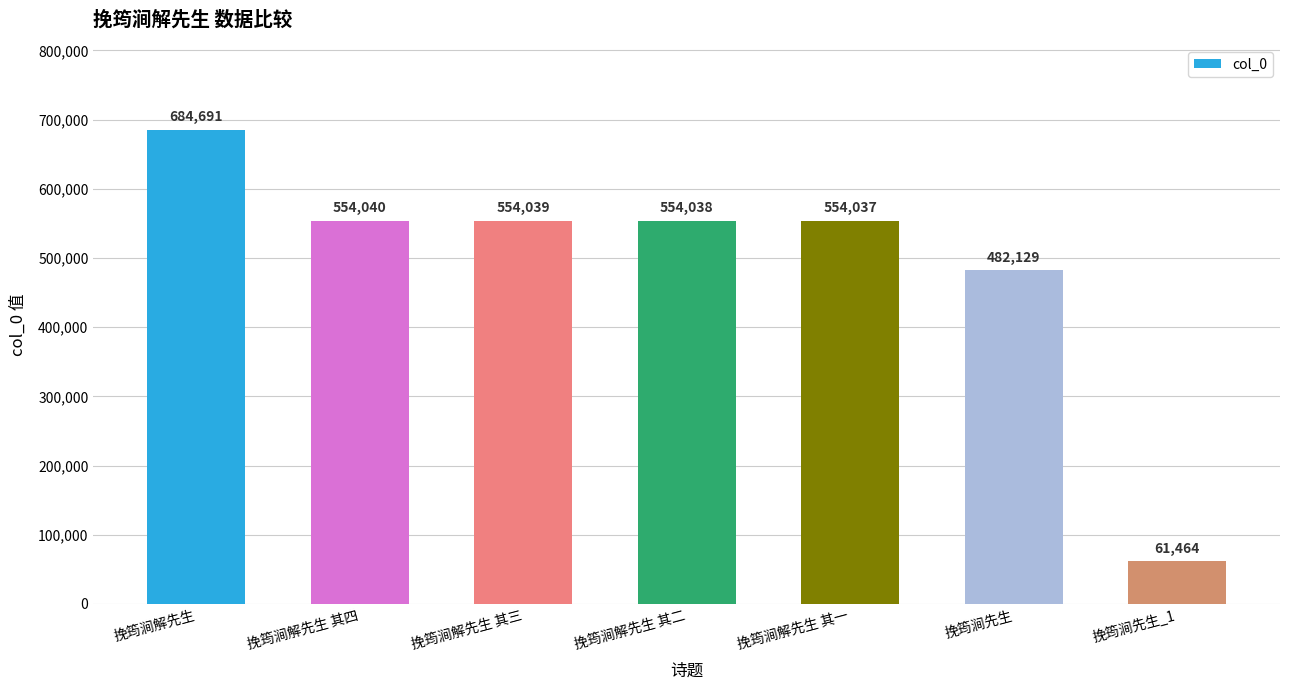

The value at 挽筠涧解先生 其一 is 958630. True or false?

False